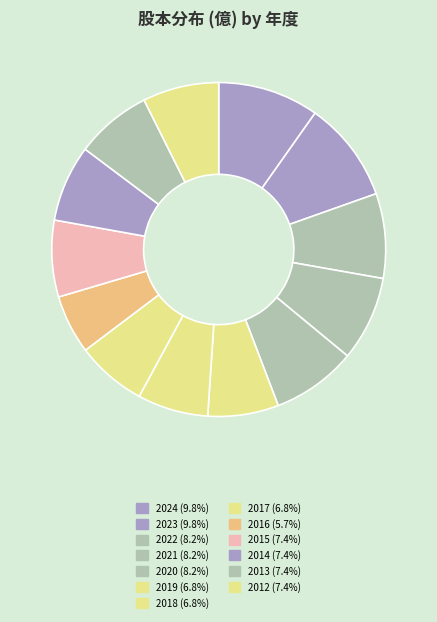

Count the number of slices in the pie.

13